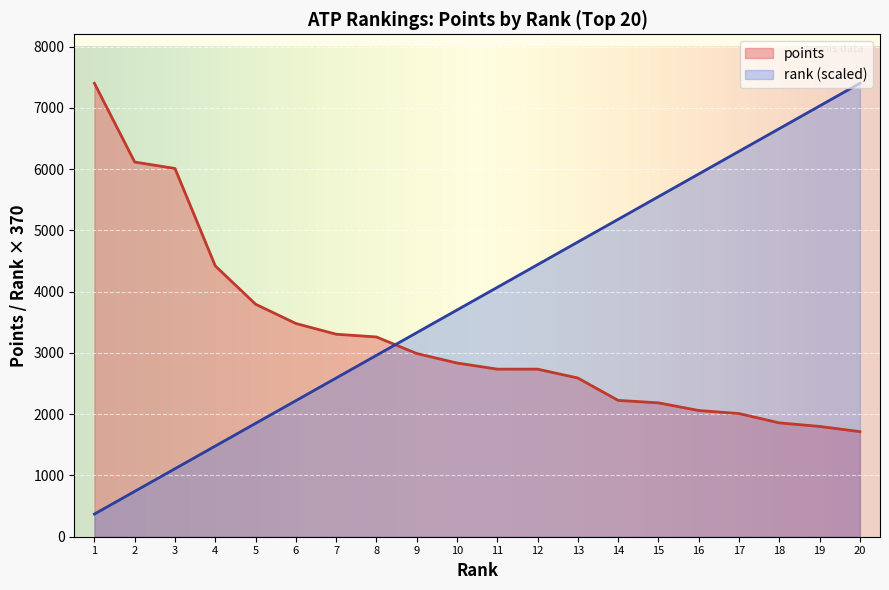

What is the sum of all values?

65523